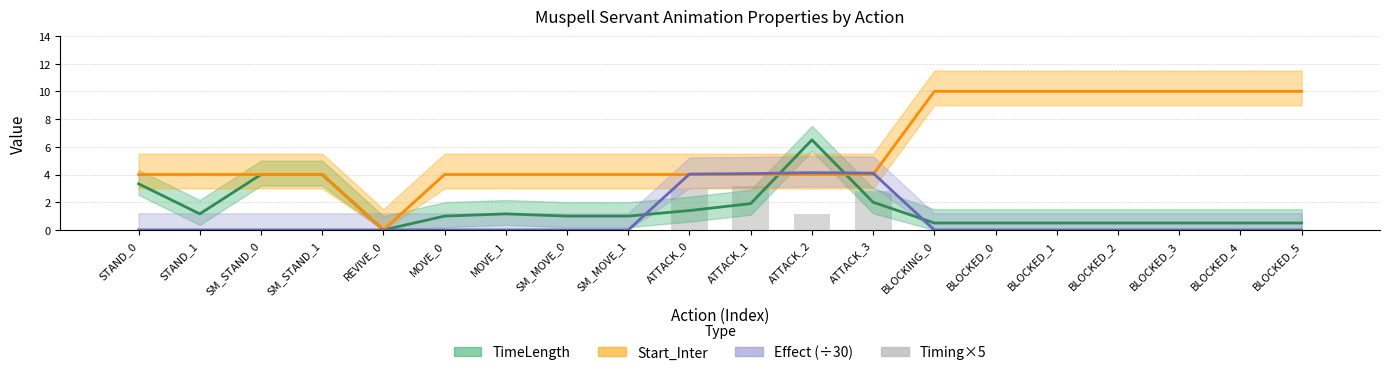

Does the chart contain any negative values?

No